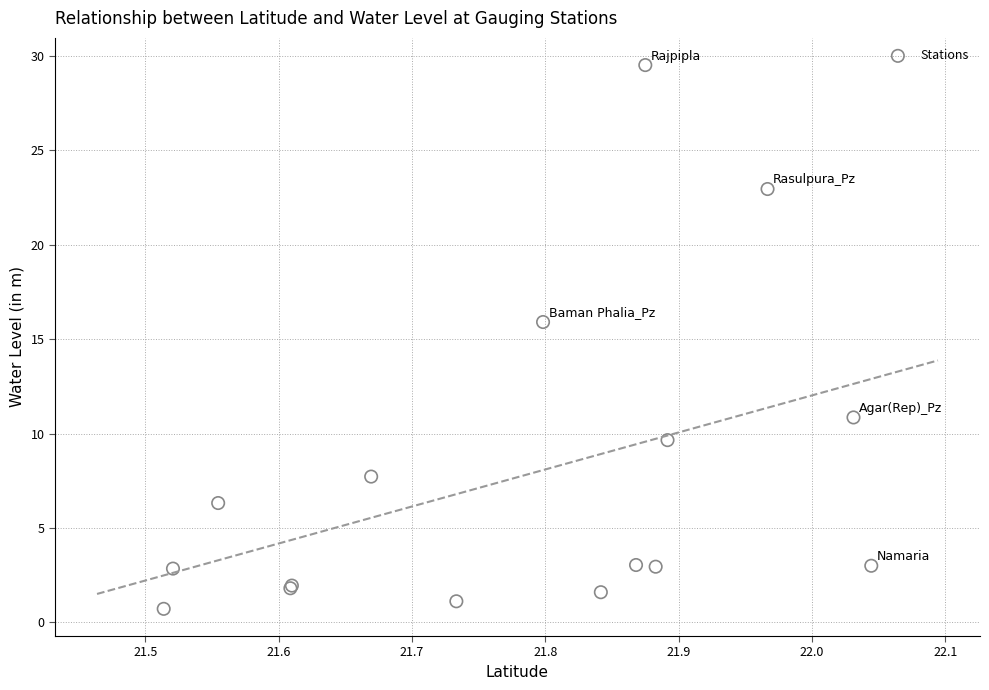

What Y value in the scatter plot is closest to 15?

15.9